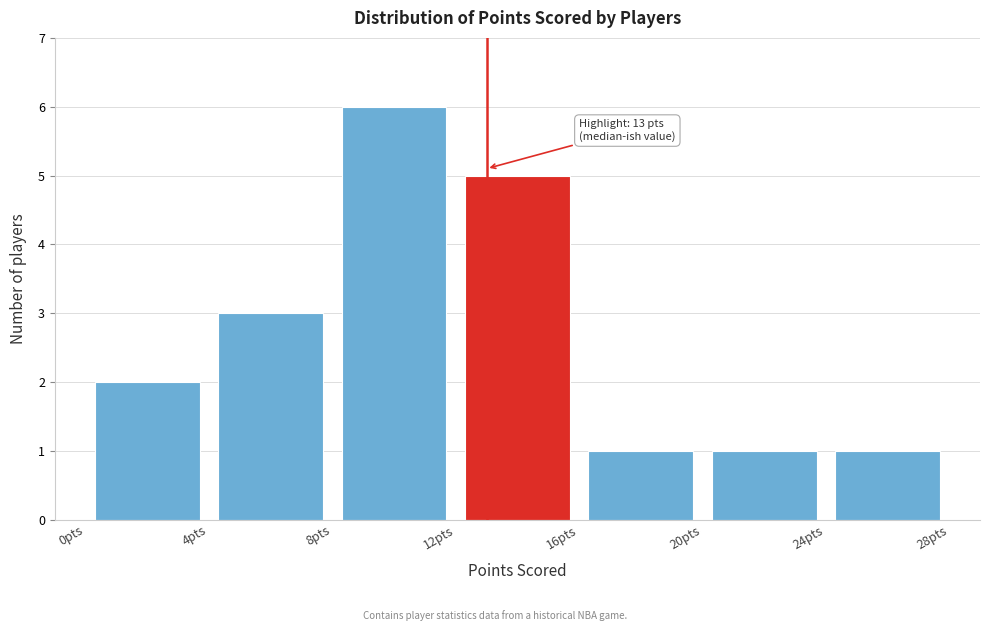

Which range on the x-axis has the tallest bar?

8 to 12